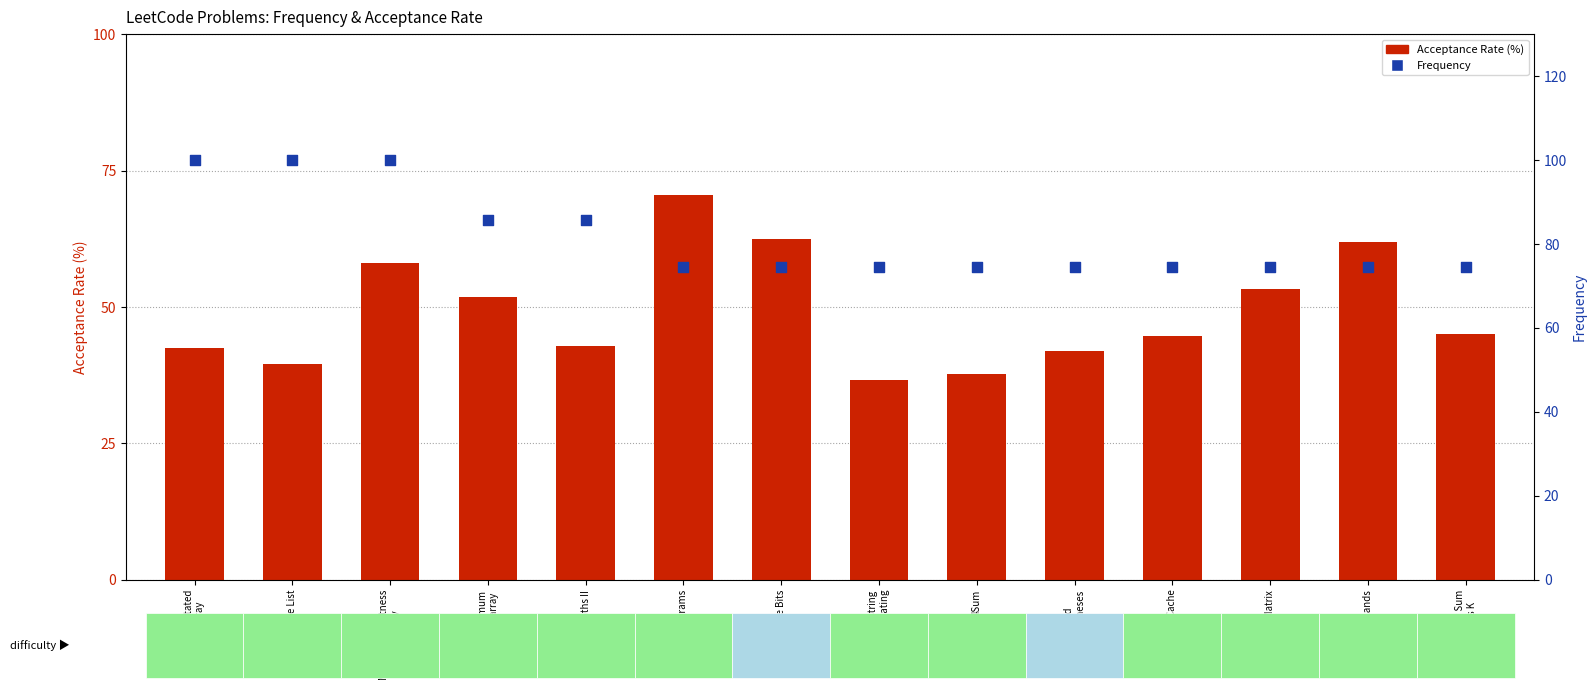

At how many categories does at least one series exceed 70?

14